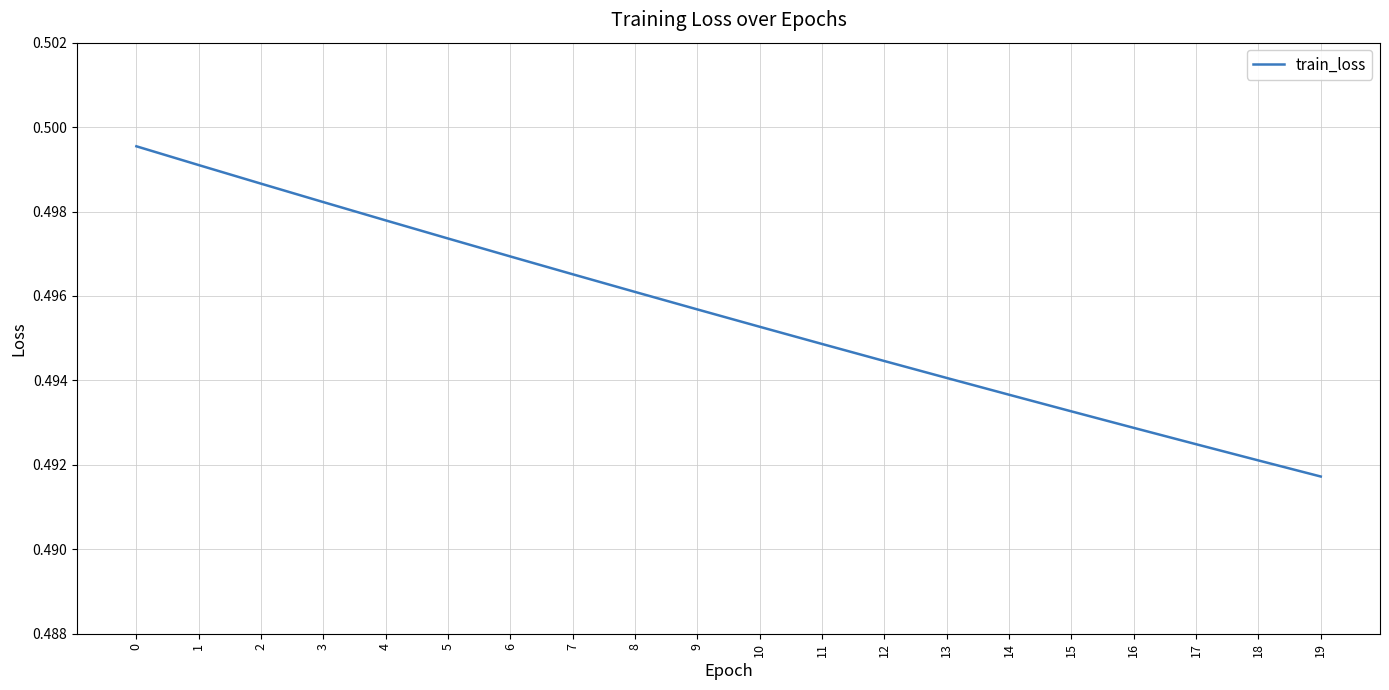

List the labels in order of value, smallest first.

19, 18, 17, 16, 15, 14, 13, 12, 11, 10, 9, 8, 7, 6, 5, 4, 3, 2, 1, 0